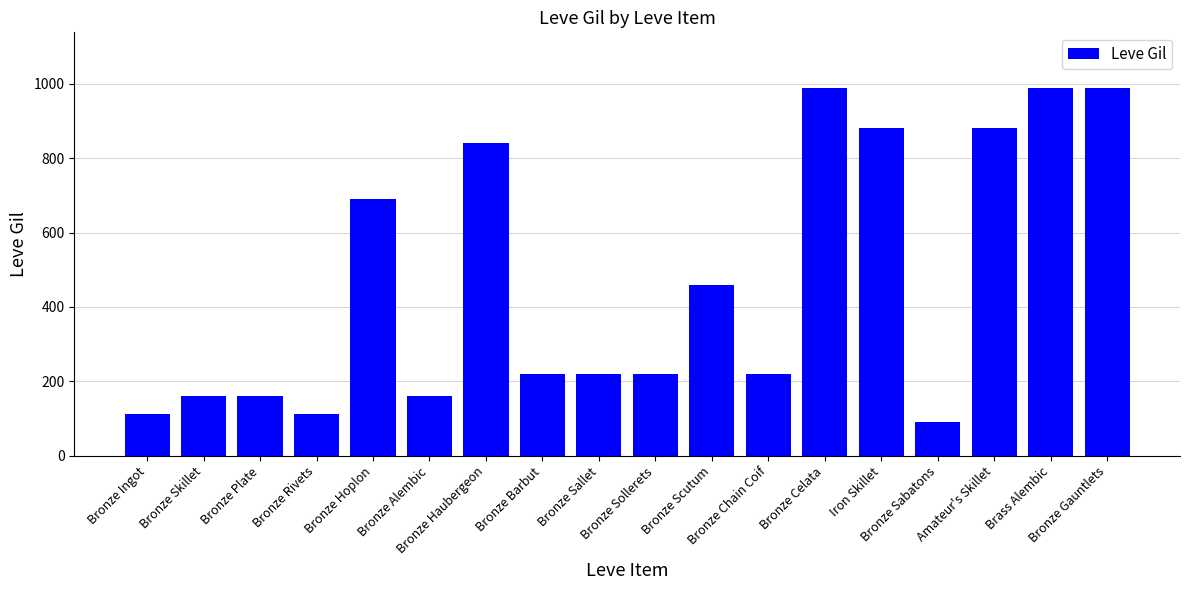

Where is the data nearest to the value 540?

Bronze Scutum